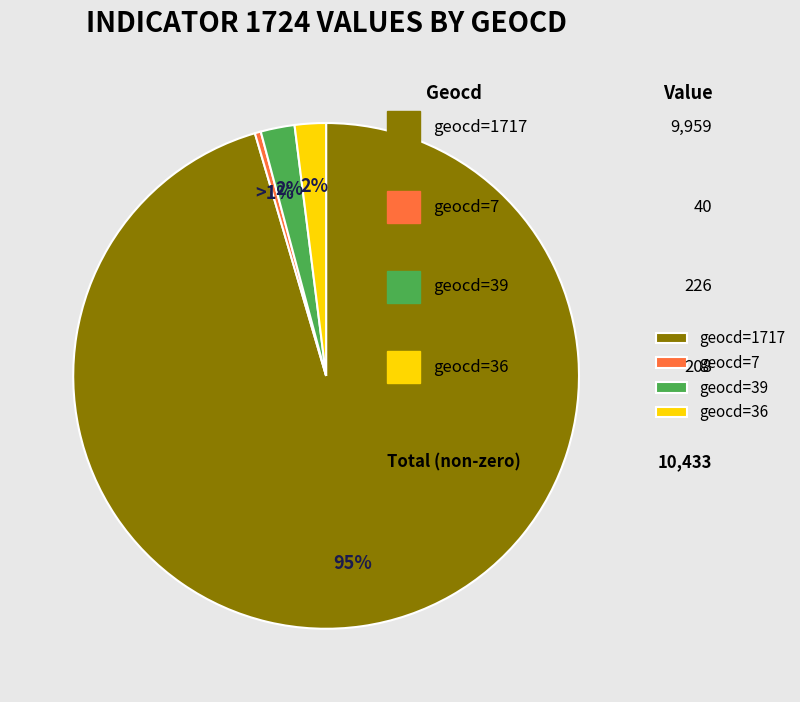

To the nearest percent, what is the difference between the largest and smallest slice percentages?

95%